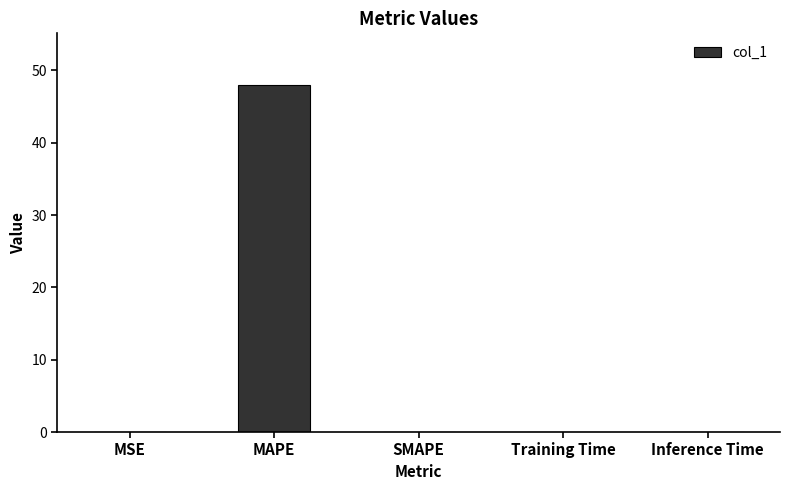

What is the sum of all values?

47.9